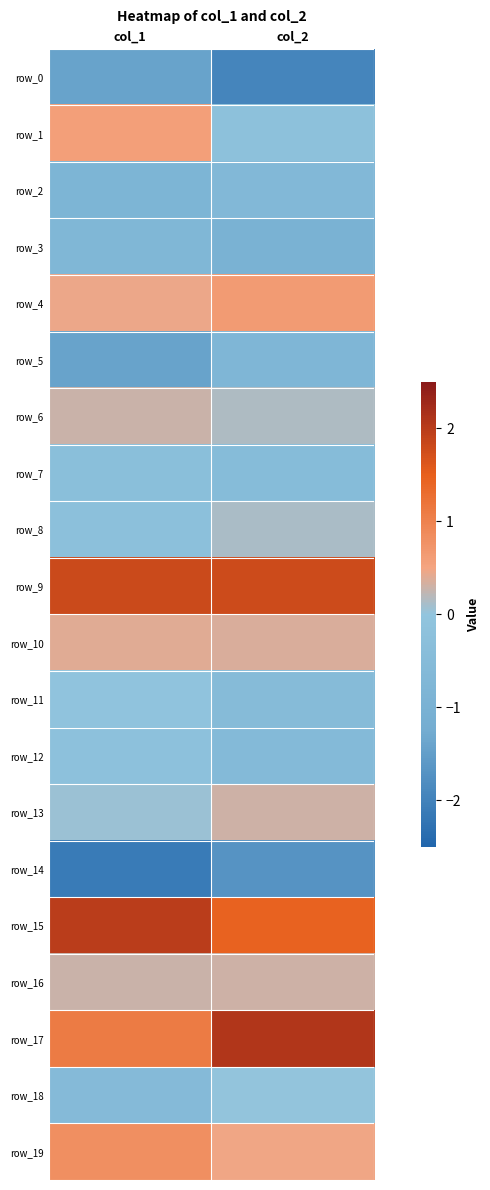

Which series has the largest range (max minus min)?

row_17